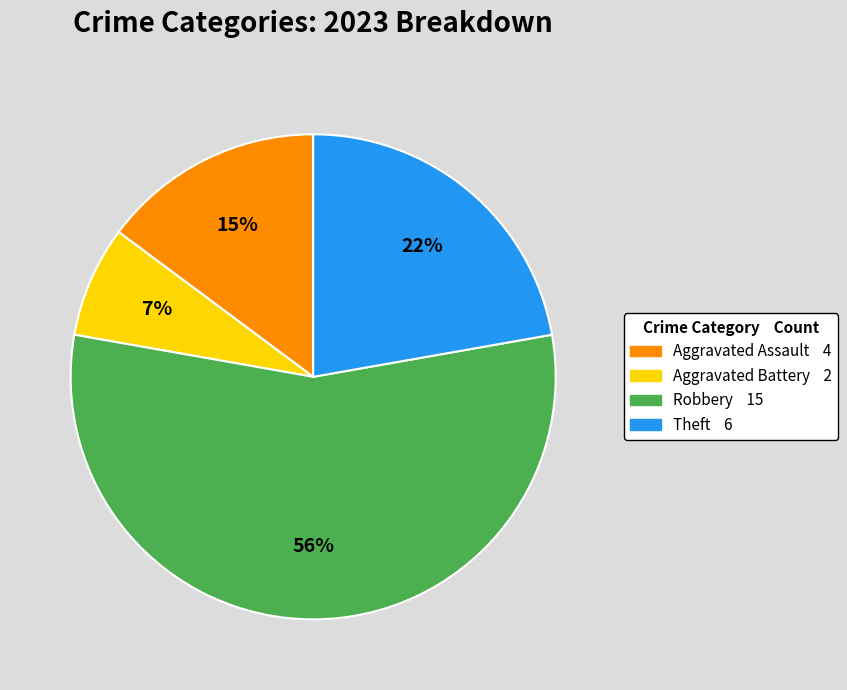

How many slices are in this pie chart?

4